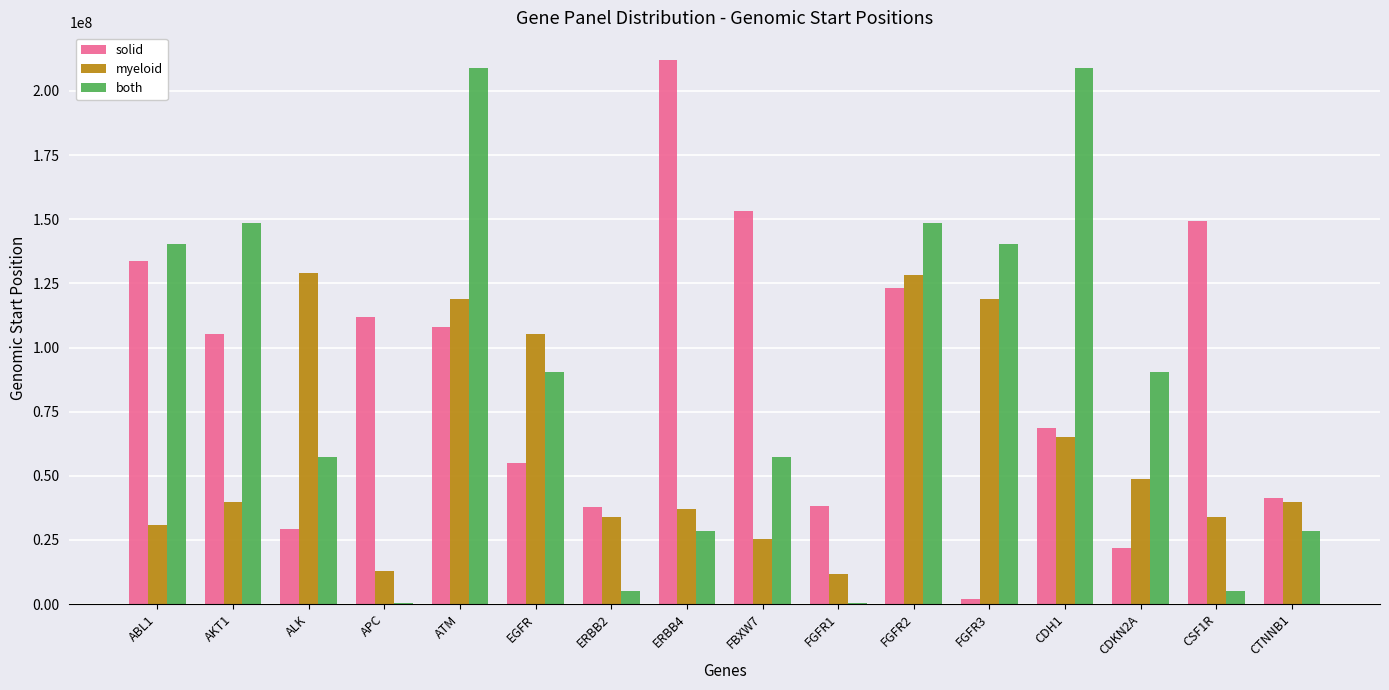

Between ALK and CSF1R, which series saw the biggest shift?

solid